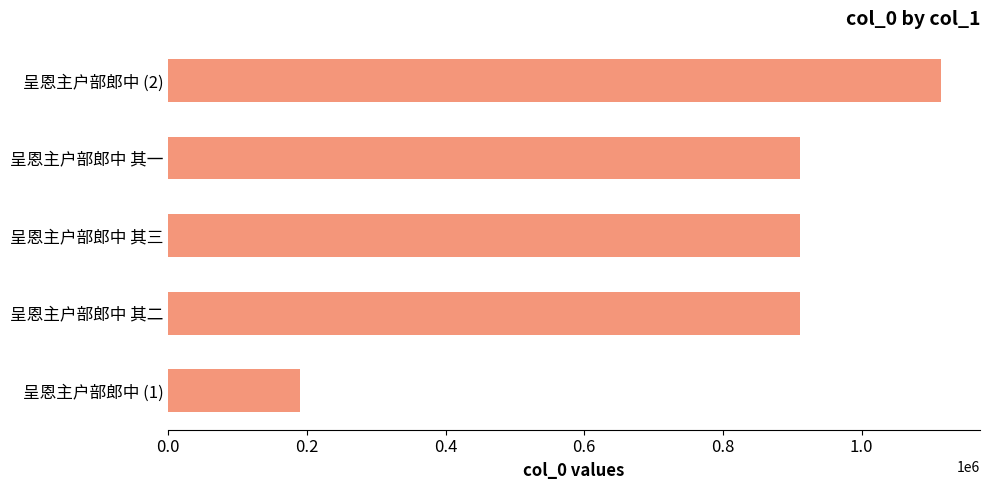

What is the sum of all values?

4036337